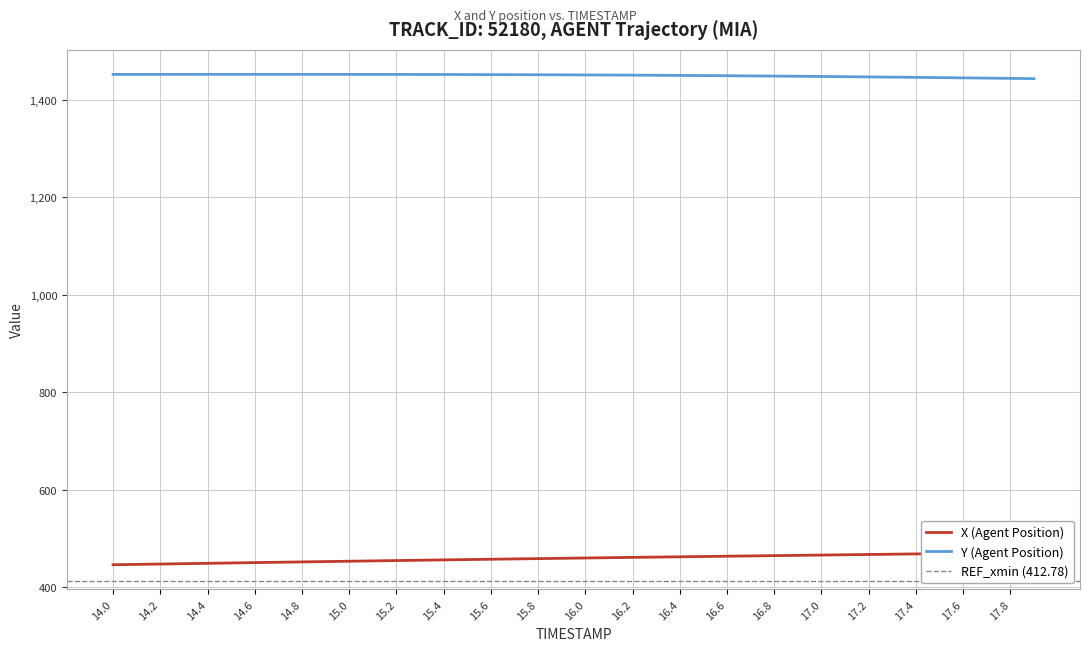

List the series in order of their peak value, lowest first.

X (Agent Position), Y (Agent Position)